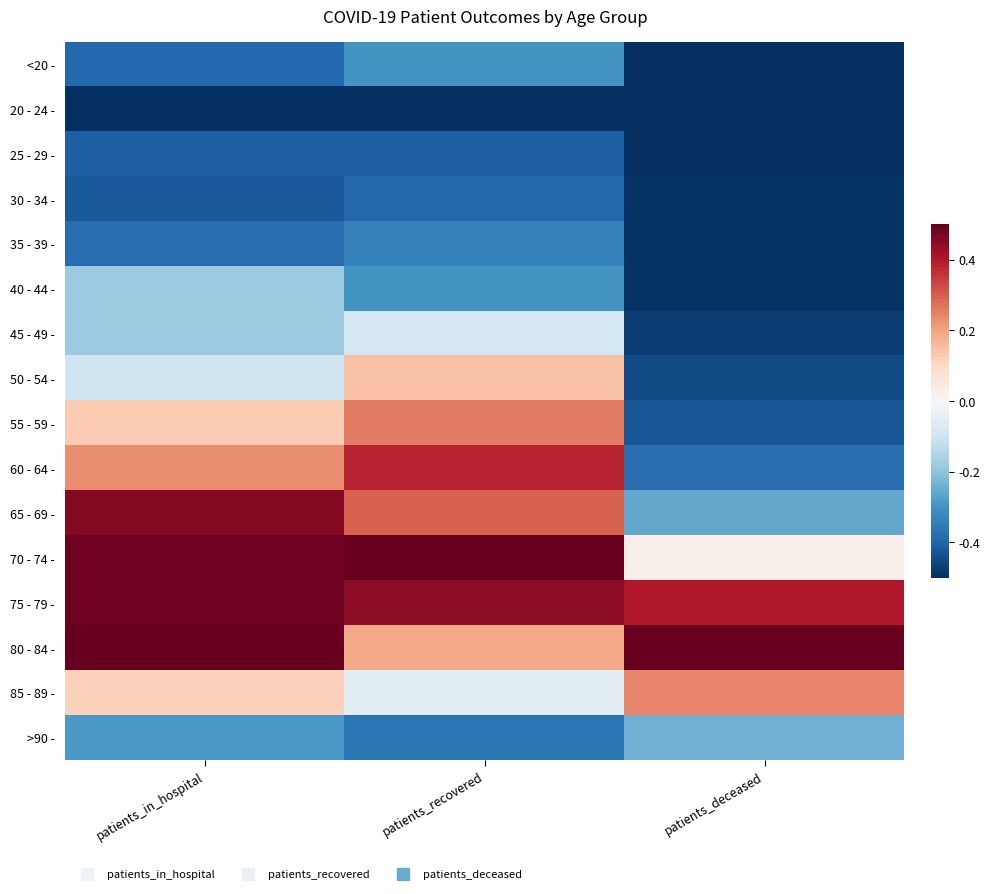

At which category is the sum across all series the highest?

patients_in_hospital